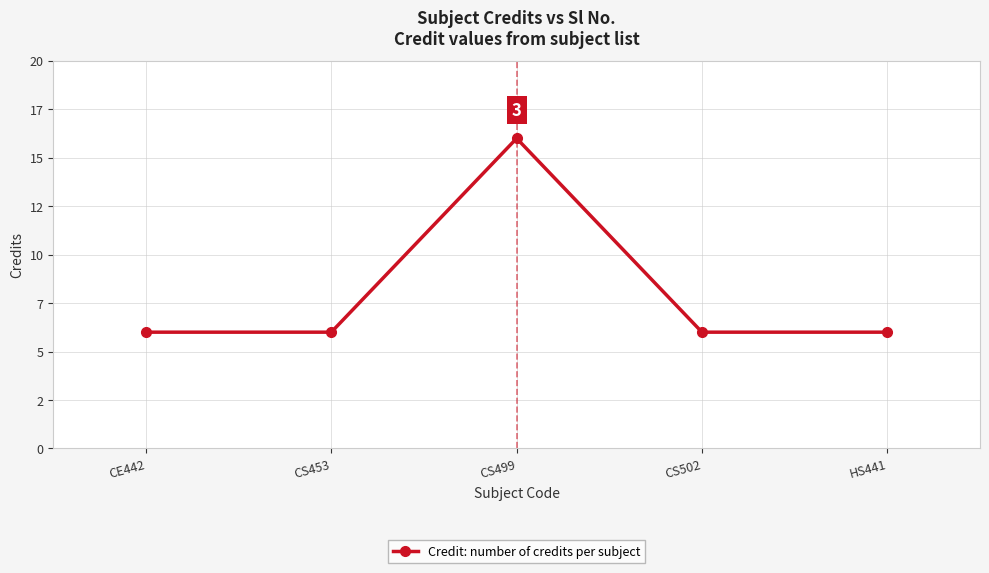

What is the label of the 3rd point from the right?

CS499